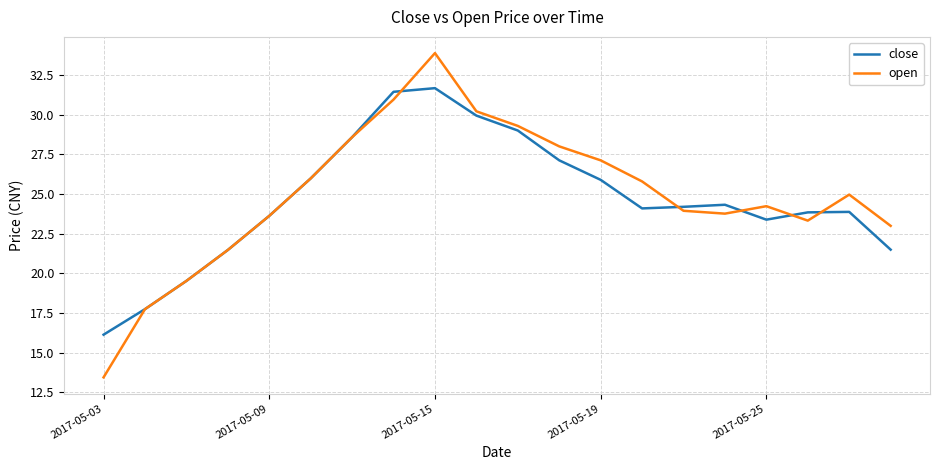

Rank the series by their maximum value, from highest to lowest.

open, close